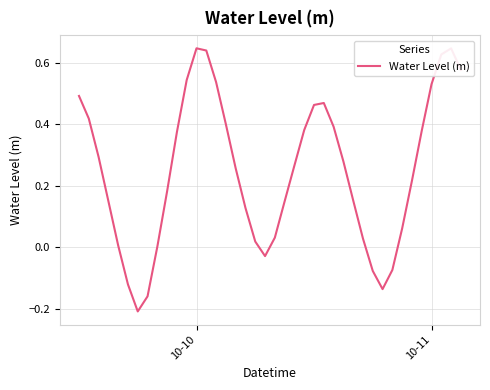

What is the difference between the maximum and minimum values?

0.9